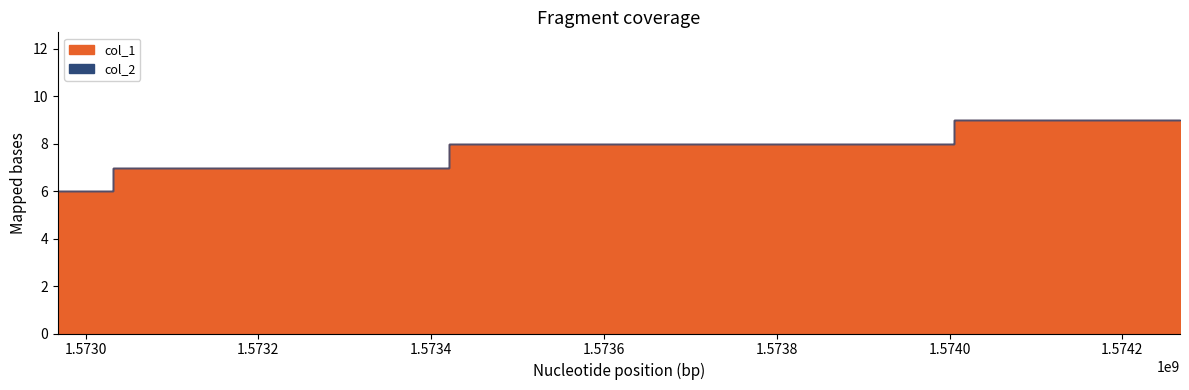

Does the chart have visible grid lines?

No